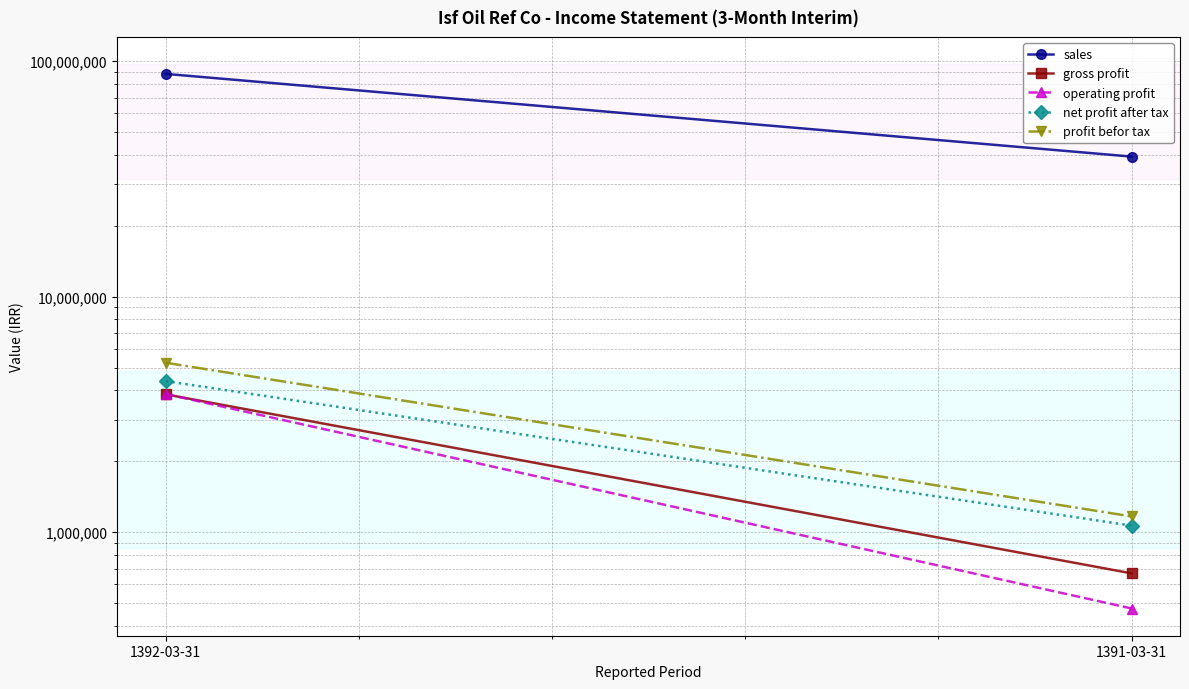

Read the sales value at 1391-03-31, to the nearest 10.

39329760